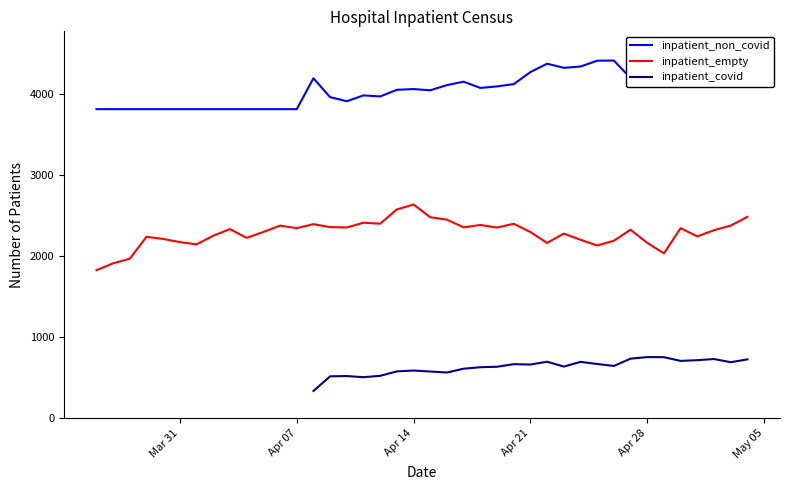

How many categories are shown in the chart?

40